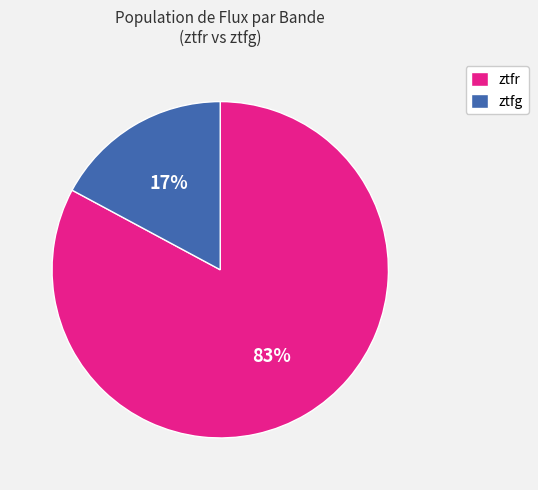

What percentage is the ztfr slice, to the nearest percent?

83%